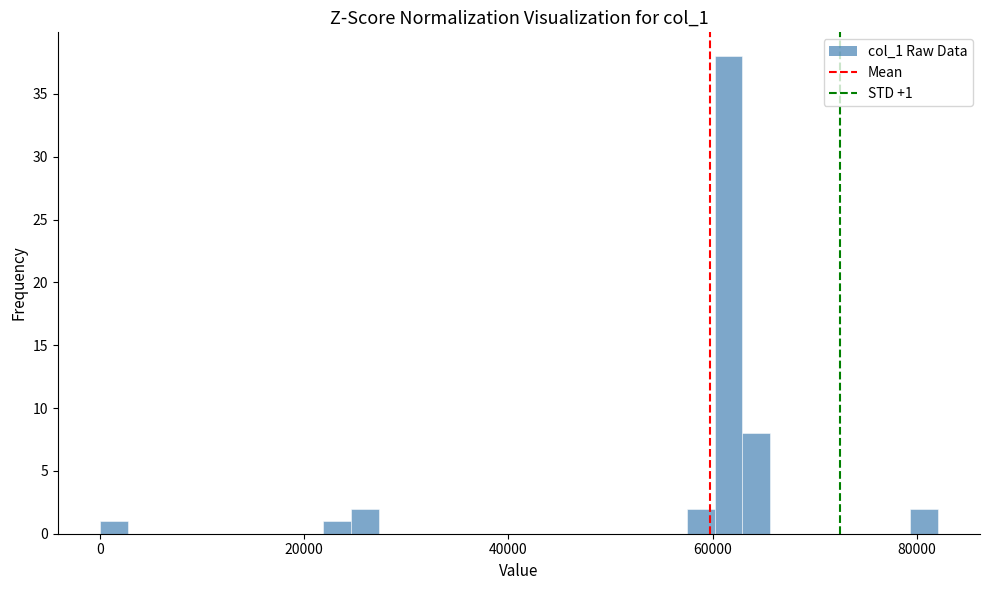

Read against the x-axis, roughly where is the centre of the tallest bar?

62000